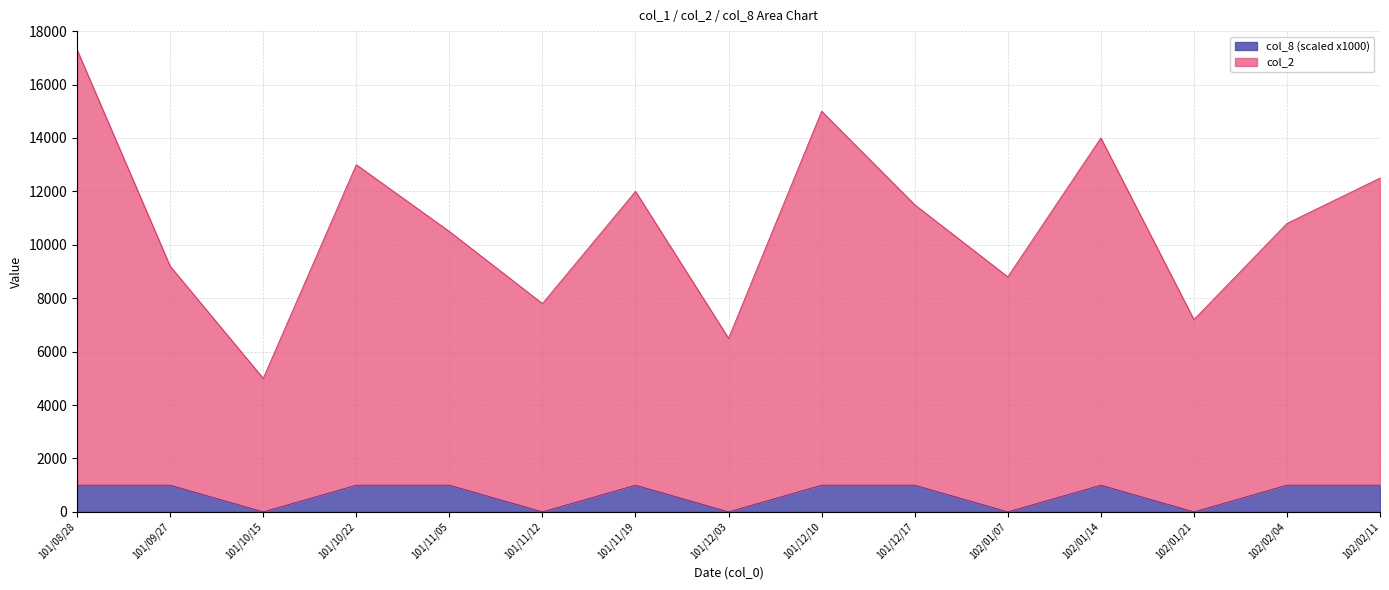

What is the label of the 3rd point from the right?

102/01/21